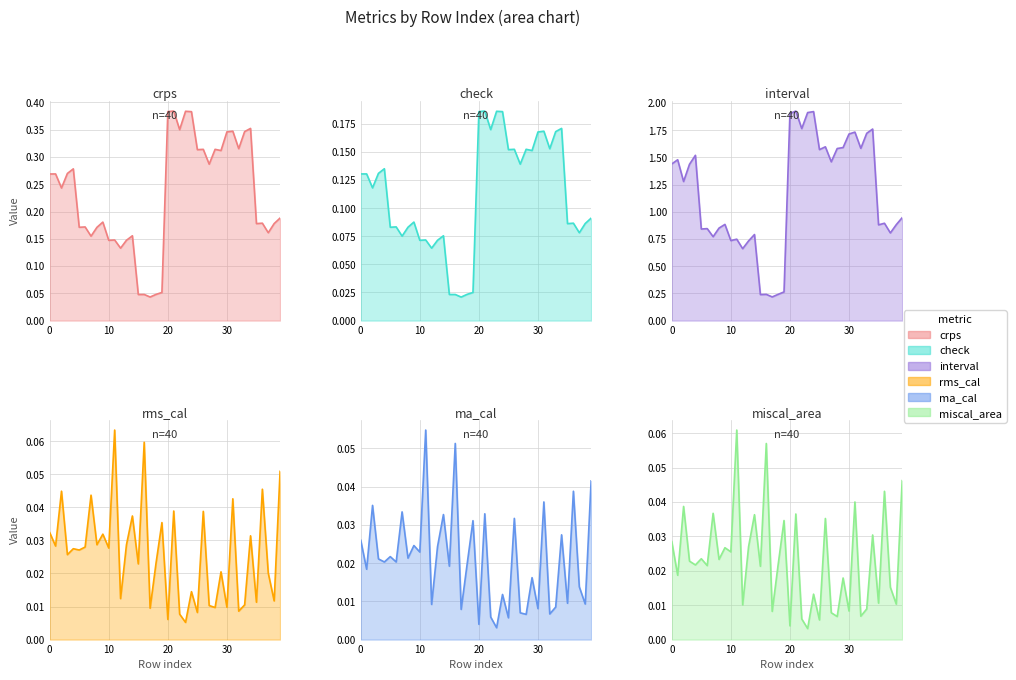

List the labels in order of ma_cal value, smallest first.

23, 20, 25, 22, 28, 32, 27, 17, 30, 33, 12, 38, 35, 24, 37, 29, 1, 15, 18, 4, 6, 3, 8, 5, 10, 13, 9, 0, 34, 19, 26, 14, 21, 7, 2, 31, 36, 39, 16, 11